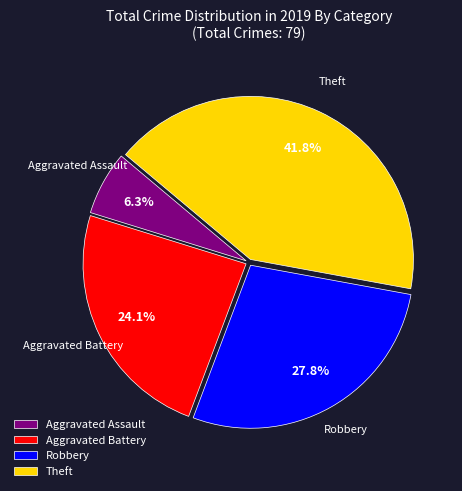

How many segments does this pie chart have?

4